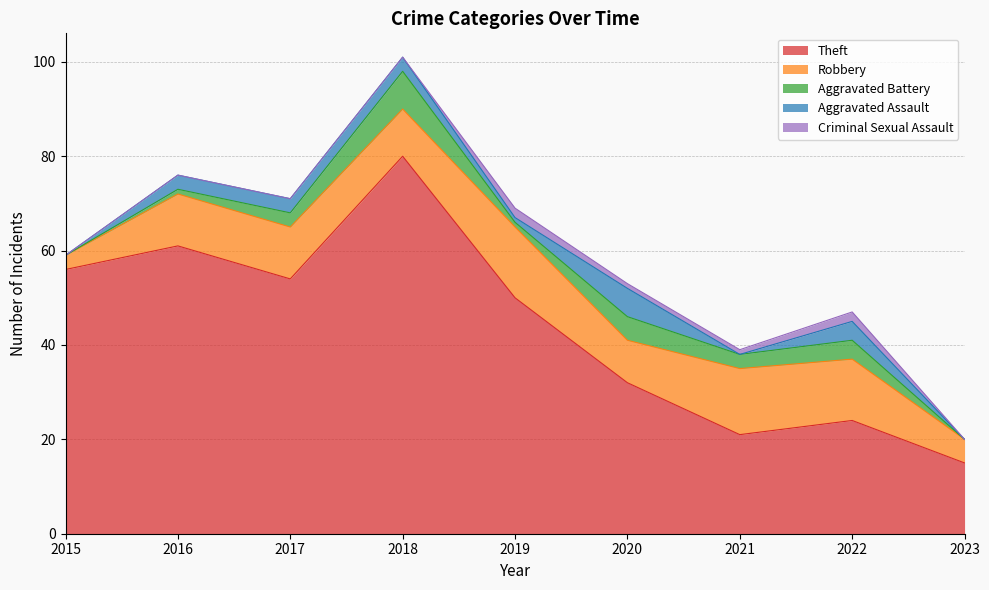

True or false: Aggravated Battery and Theft cross at least once.

False